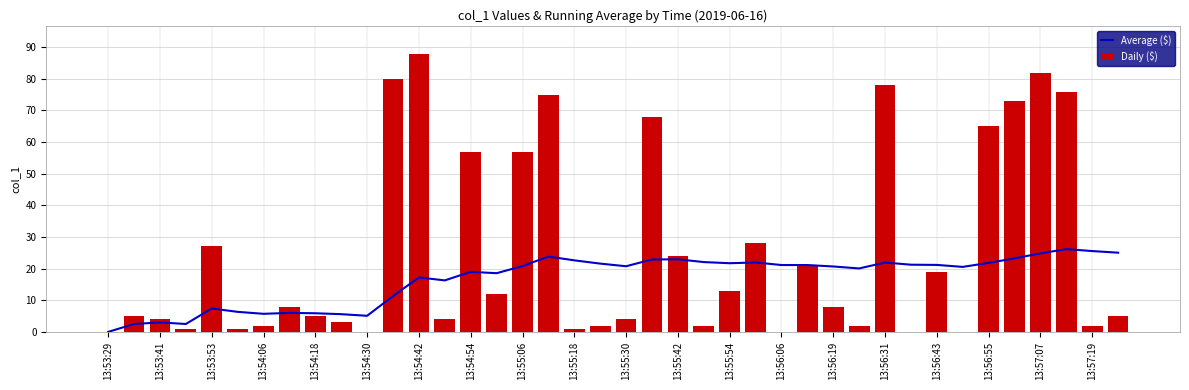

True or false: Average ($) has a value of 17.2 at 13:54:42.

True